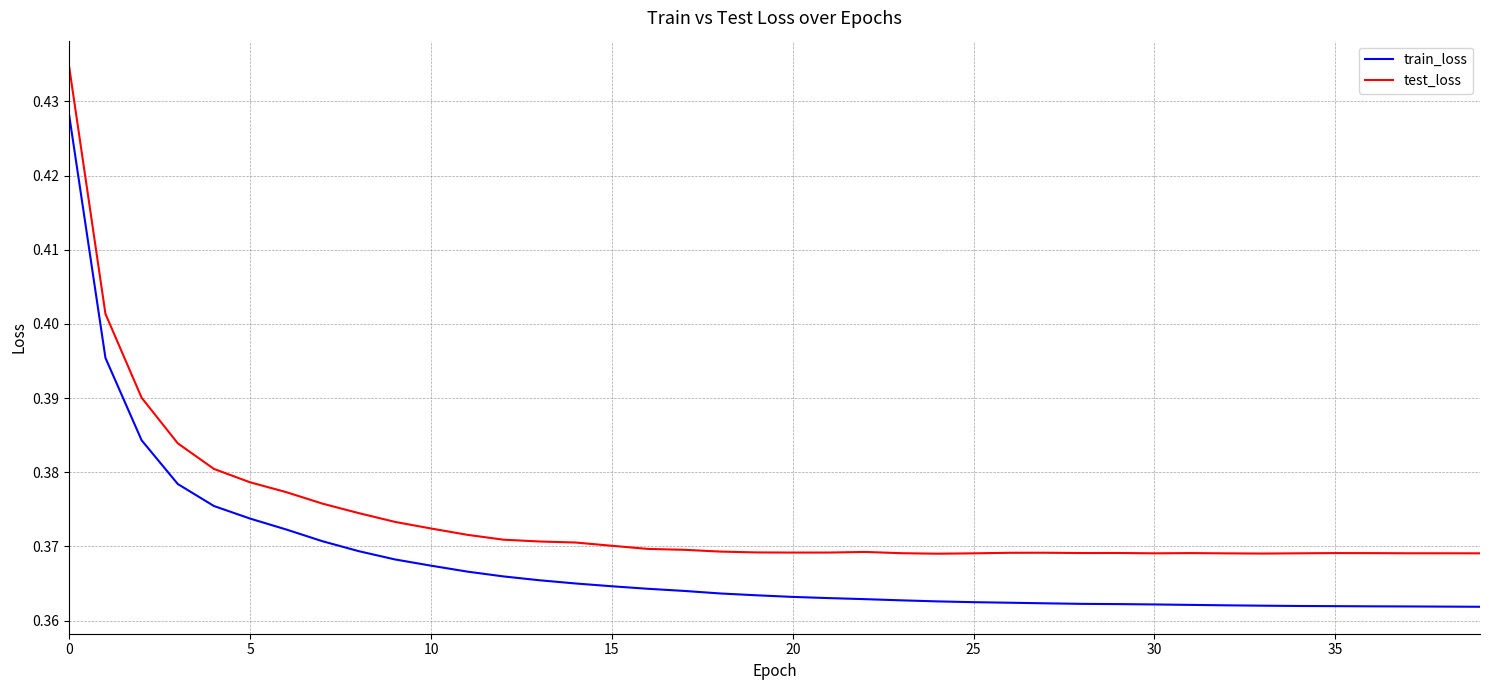

True or false: test_loss and train_loss cross at least once.

False